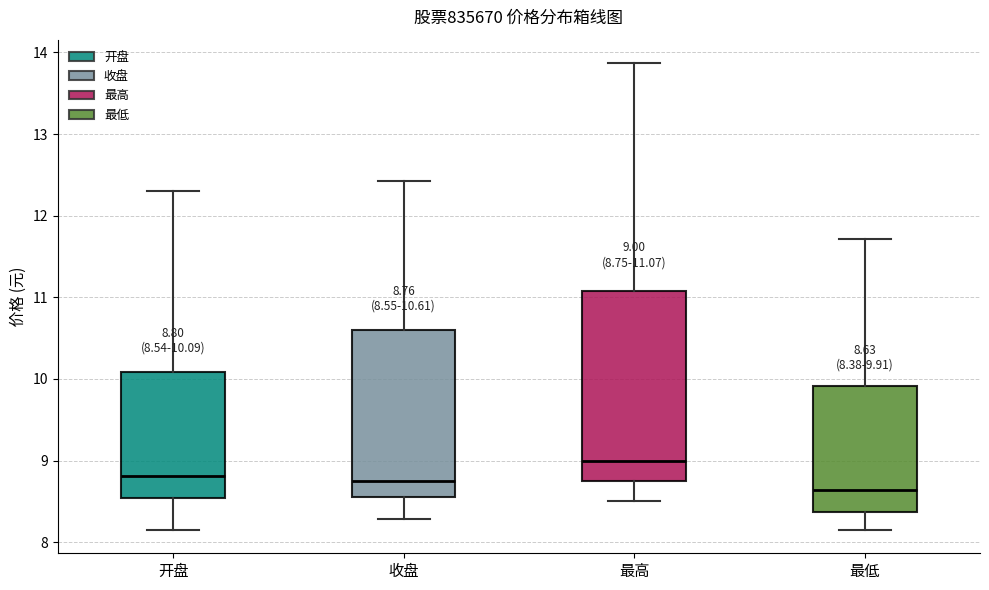

Comparing the boxes themselves (not the whiskers), which one is the tallest?

最高